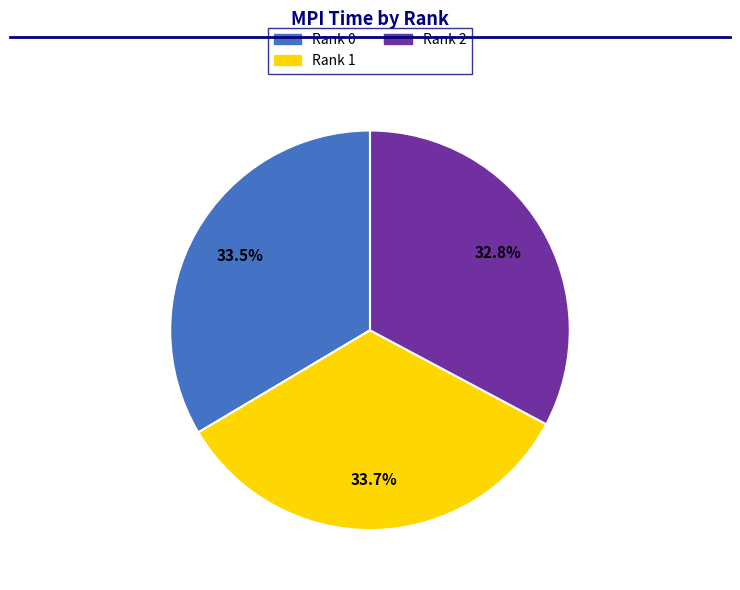

Is there any slice that represents more than half of the pie?

No